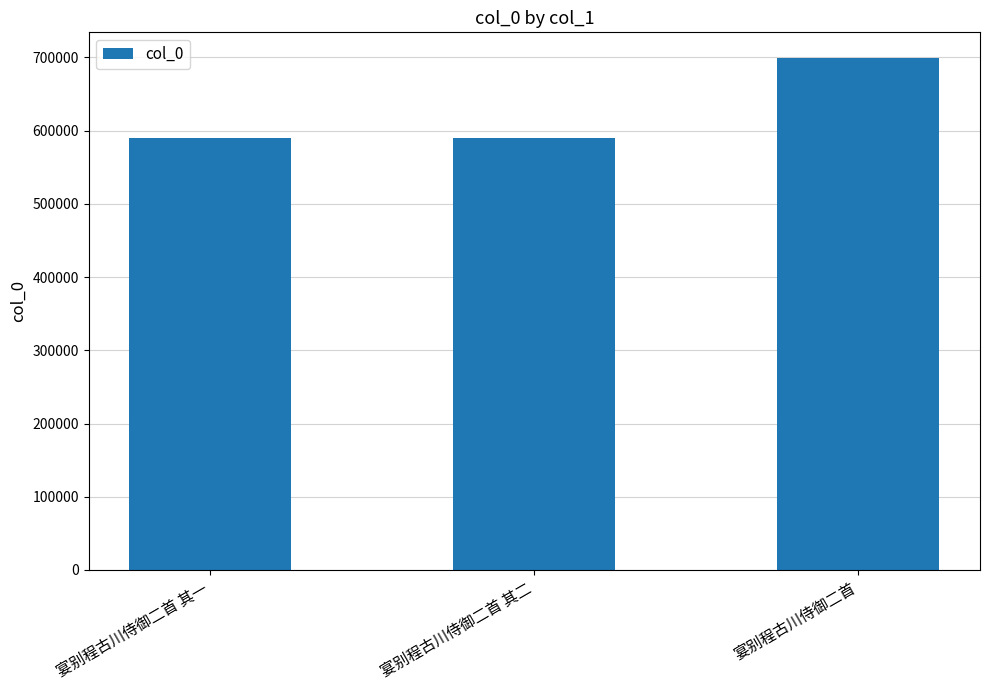

Which has a higher value, 宴别程古川侍御二首 其二 or 宴别程古川侍御二首?

宴别程古川侍御二首